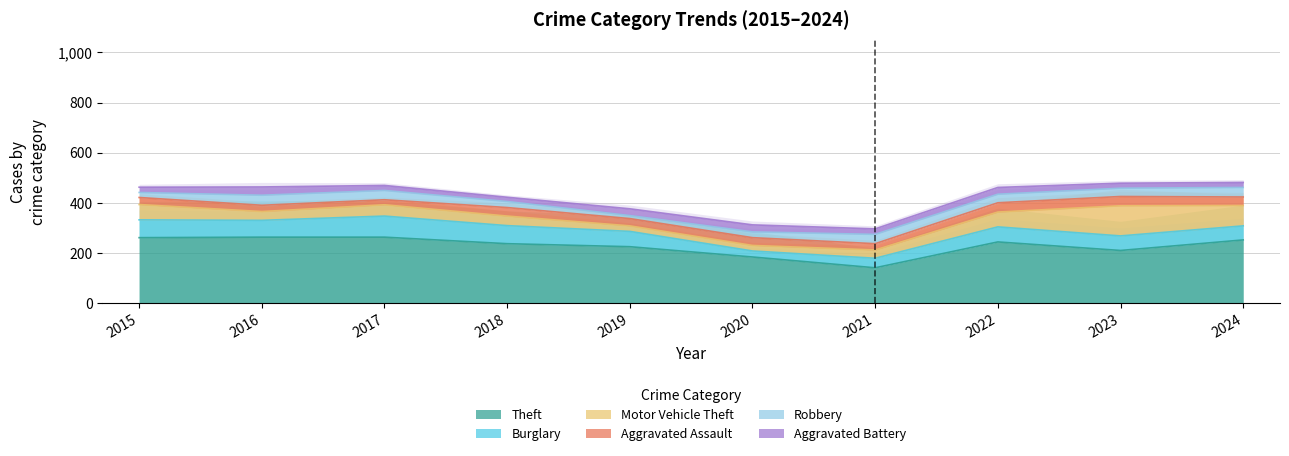

Does the chart display data point markers on the line(s)?

No